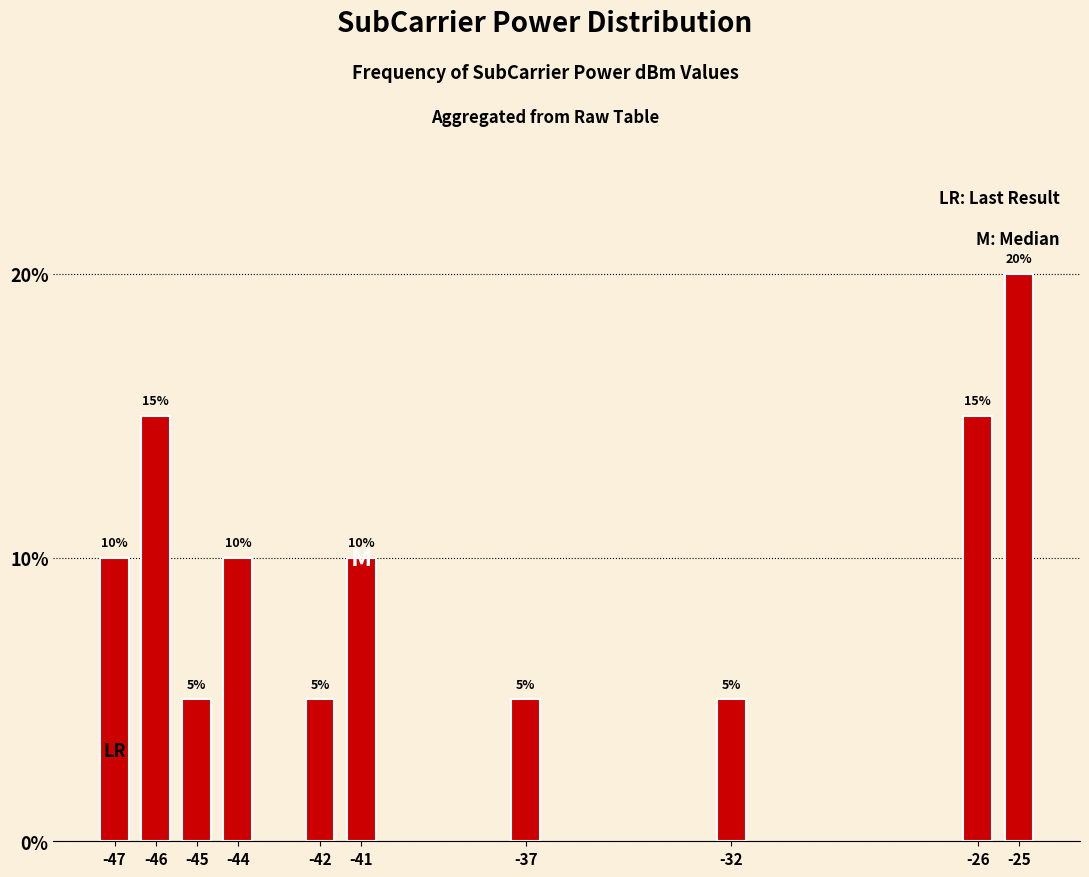

What is the value of the 4th bar from the left?

10